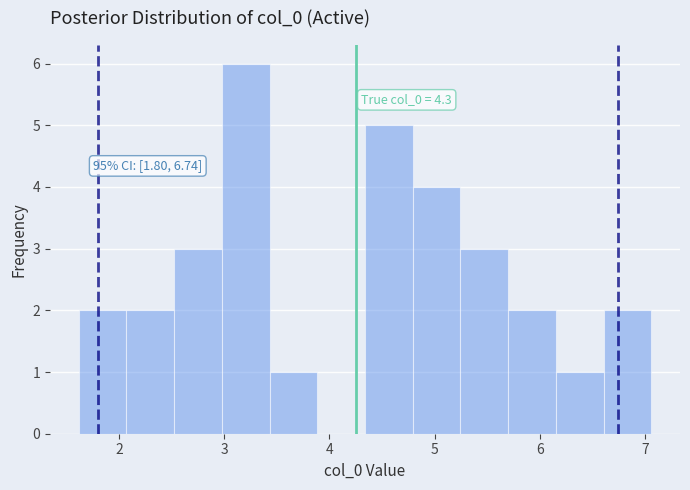

Over which range of the x-axis is the bar tallest?

3.0 to 3.4